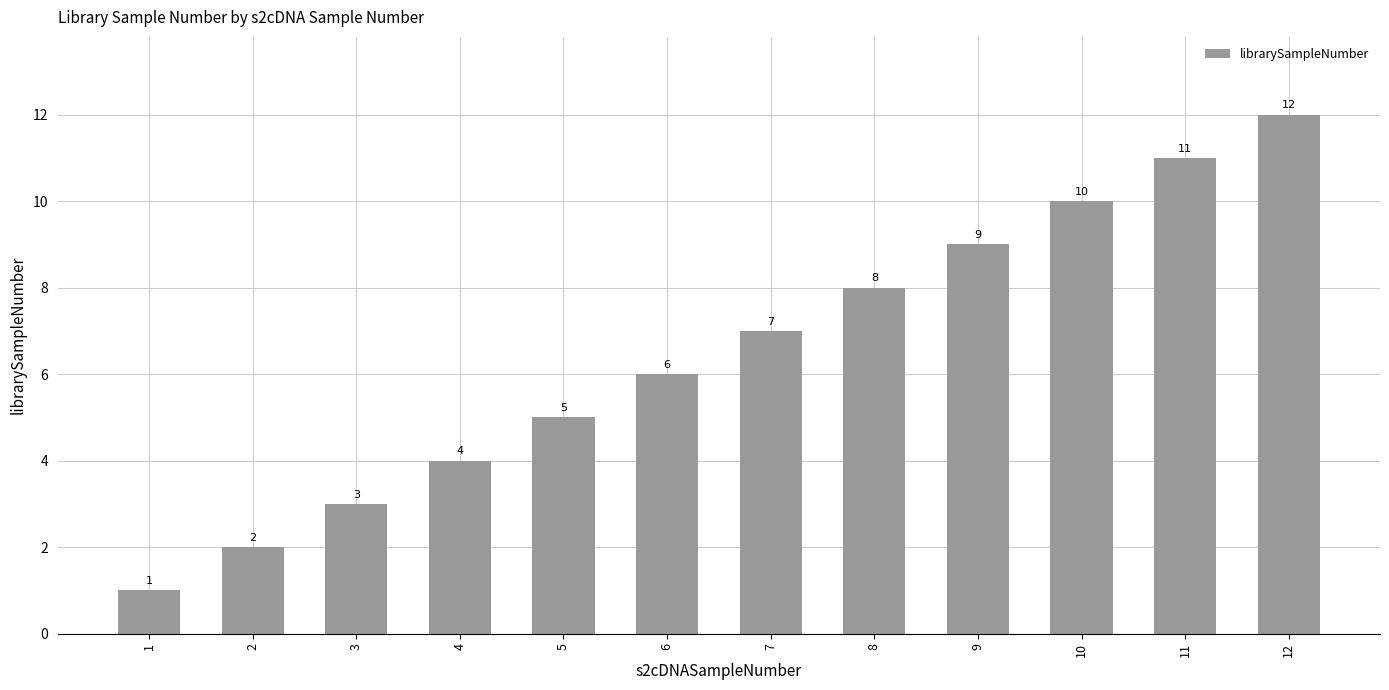

What is the sum of all values?

78